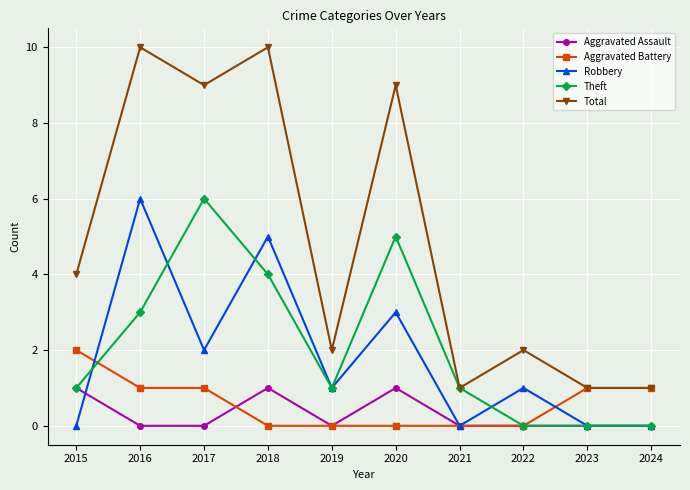

Is it true that Total equals 0 at 2023?

False